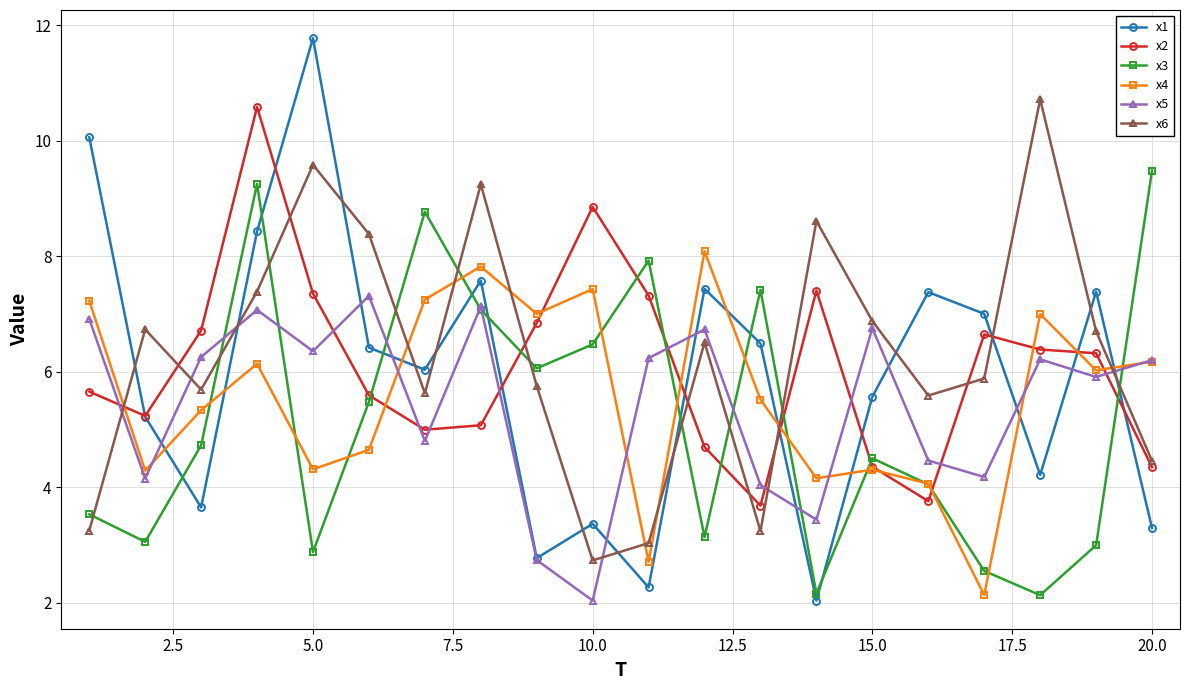

True or false: x4 has more than 2 points higher than both neighbors.

True